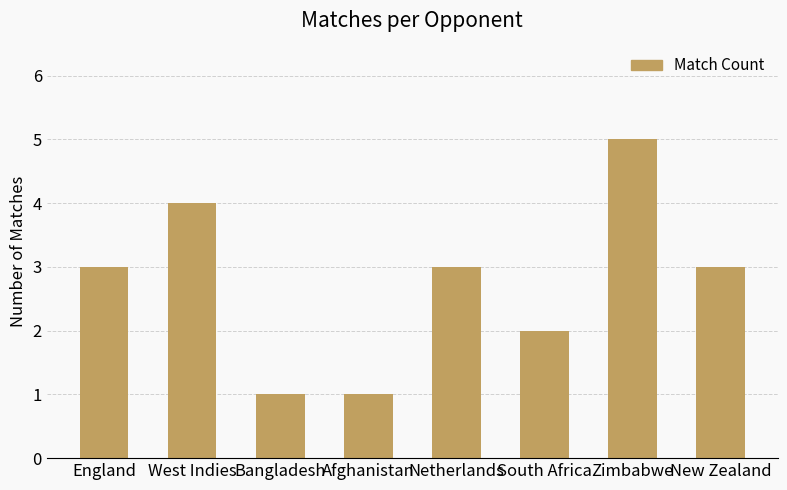

Which label corresponds to the largest value in the chart?

Zimbabwe